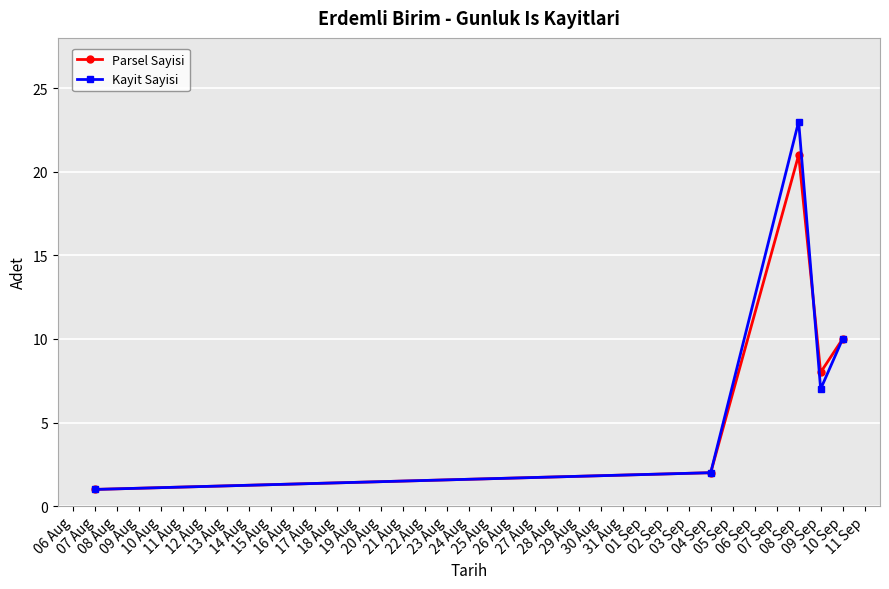

Reading left to right, list all the values displayed in this chart.

Parsel Sayisi: 1	2	21	8	10
Kayit Sayisi: 1	2	23	7	10